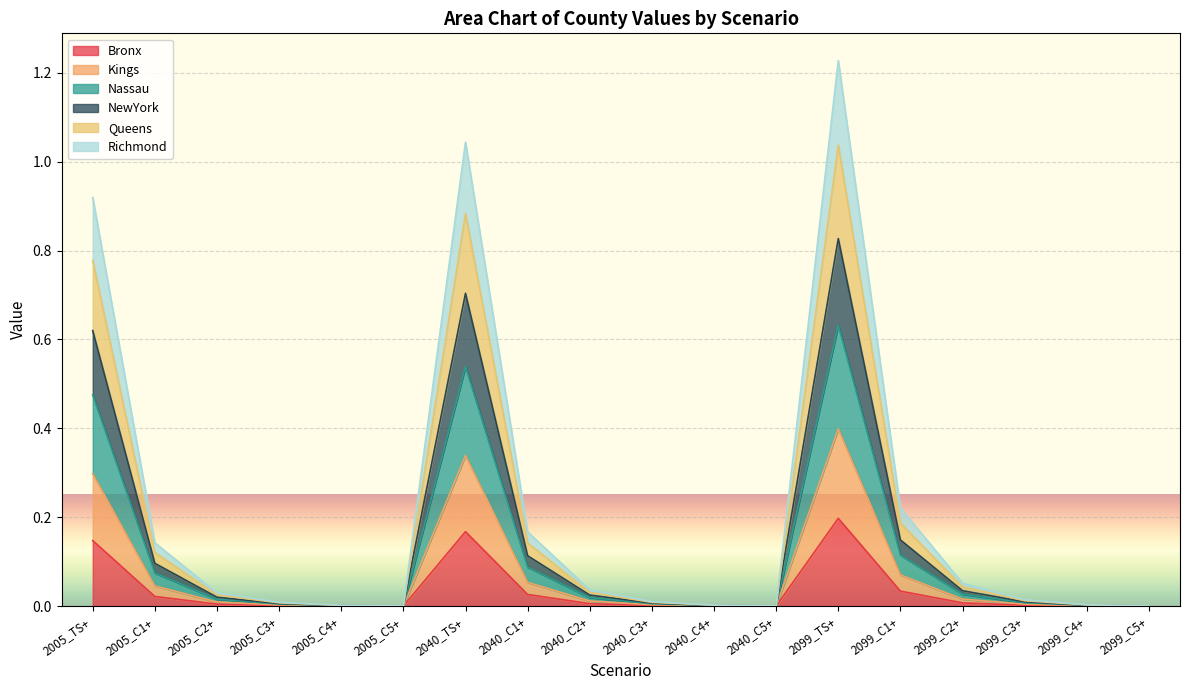

At which label does Bronx reach its peak?

2099_TS+